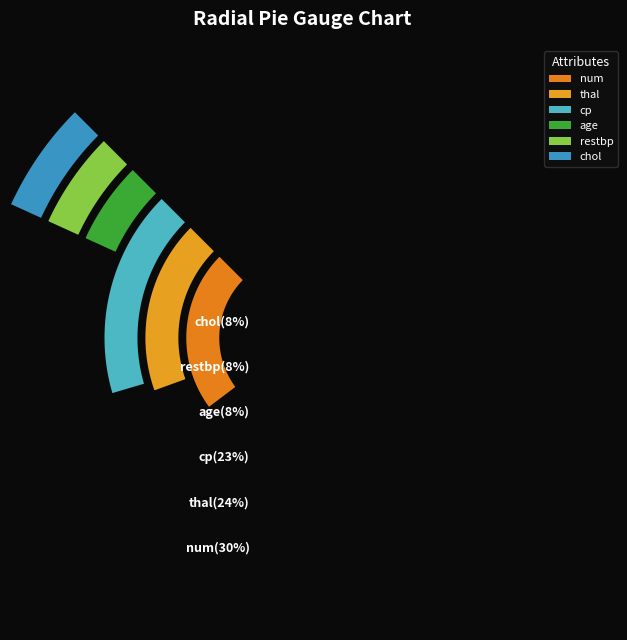

What is the ratio of the value at thal to the value at age?

3.2